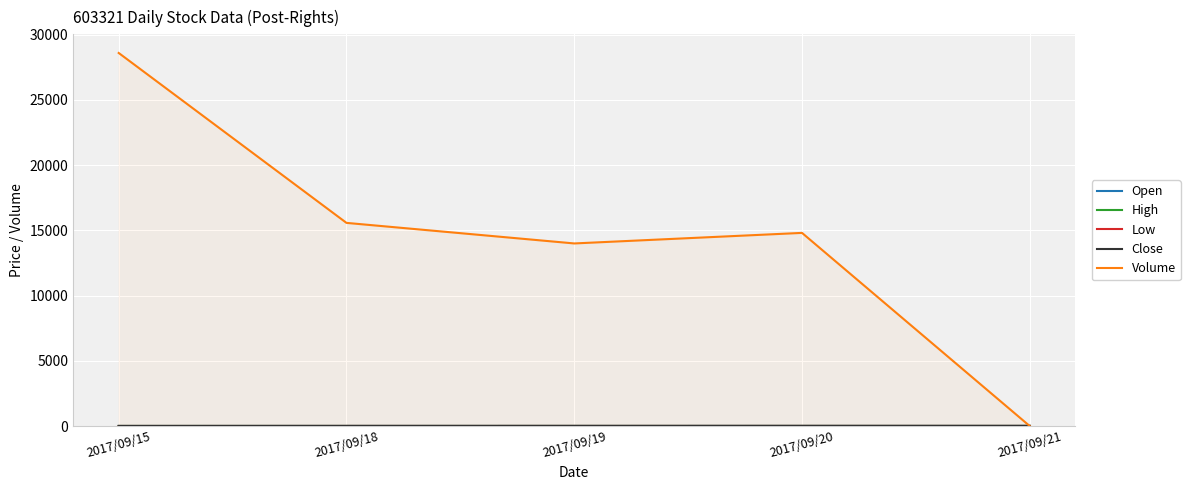

How many data points in Open are above 10?

3